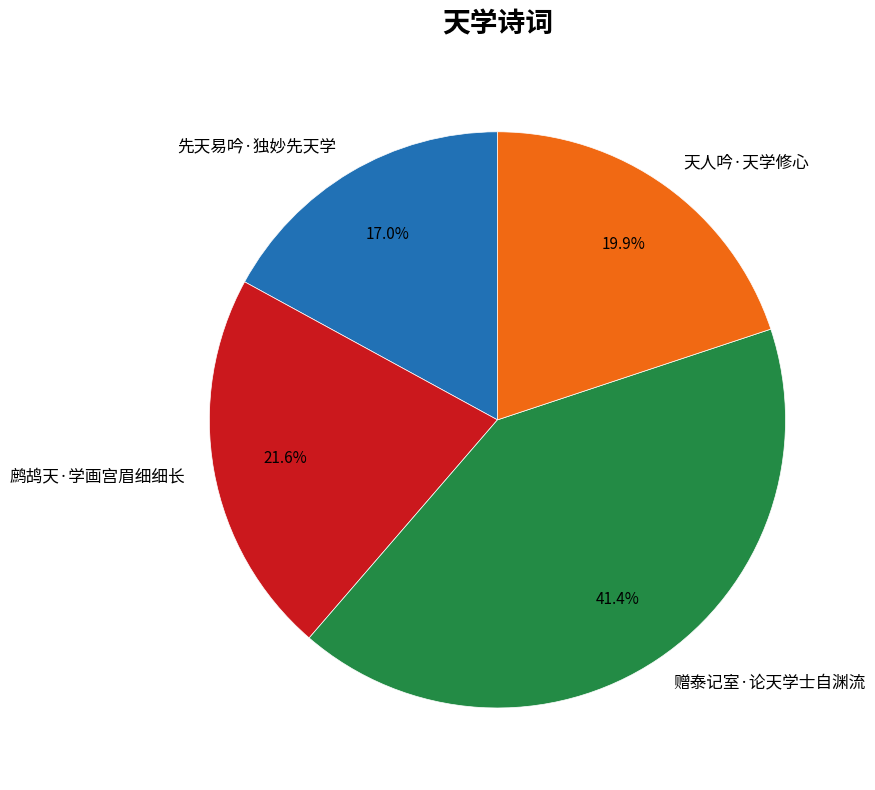

Is the sum of 先天易吟·独妙先天学 and 天人吟·天学修心 greater than half?

No